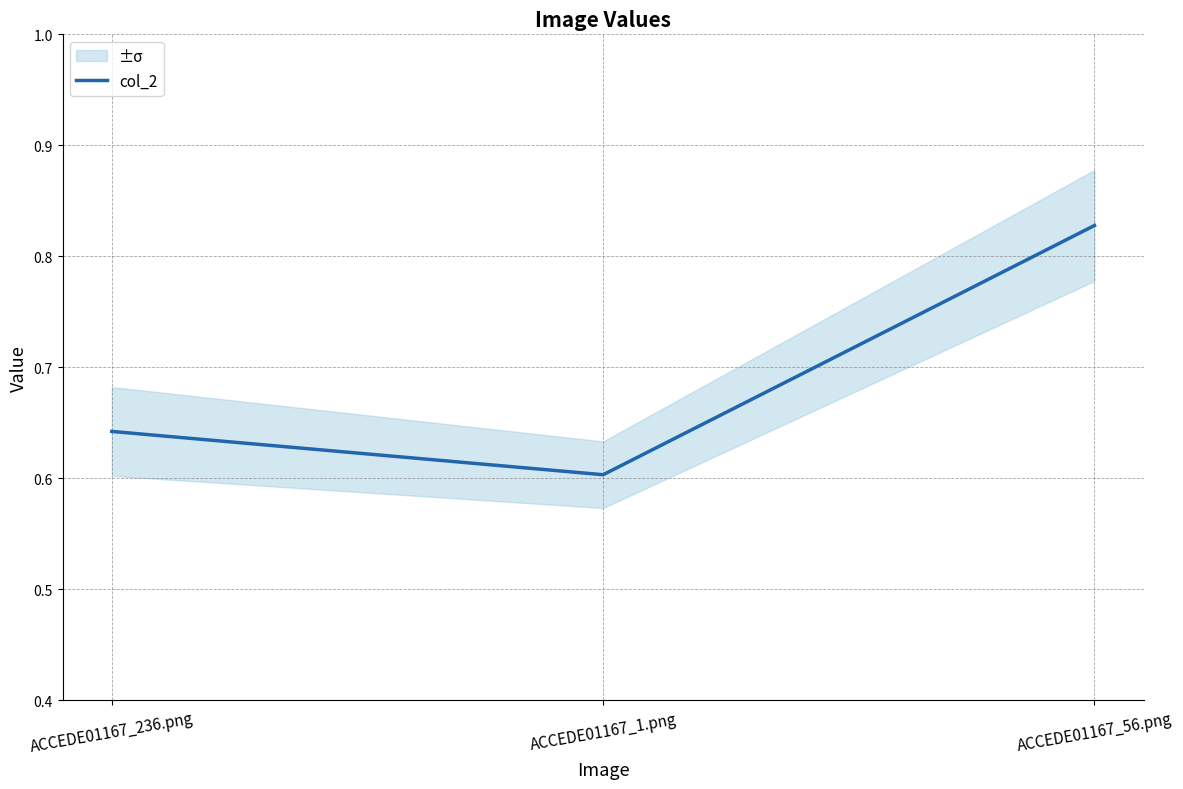

List the labels in order of value, smallest first.

ACCEDE01167_1.png, ACCEDE01167_236.png, ACCEDE01167_56.png